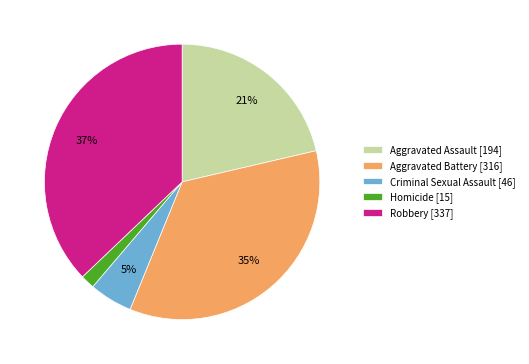

To the nearest percent, what is the difference between the Criminal Sexual Assault and Homicide slice percentages?

3%